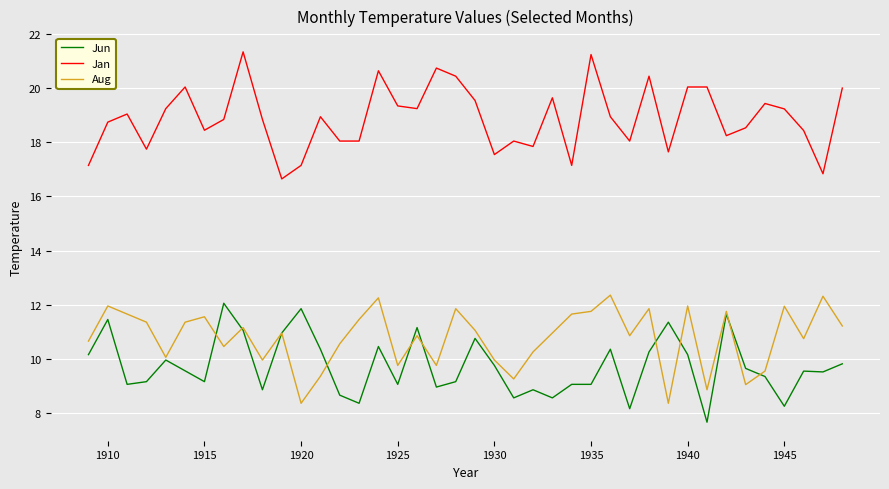

True or false: Aug has more than 1 points higher than both neighbors.

True